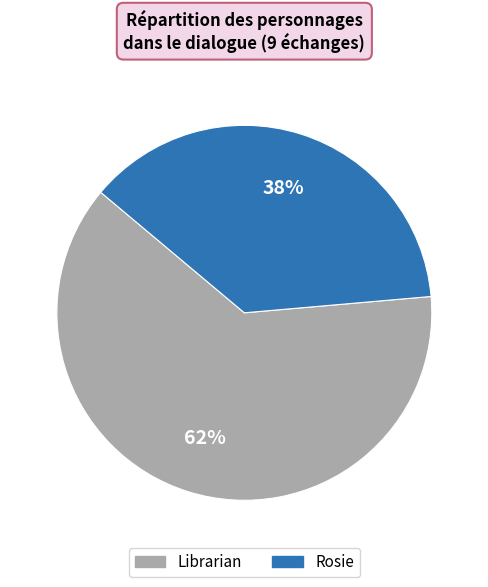

Is there a majority slice in this chart?

Yes